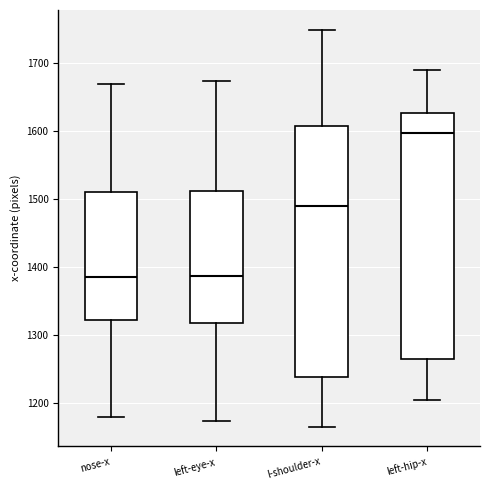

Which box has the highest median line?

left-hip-x